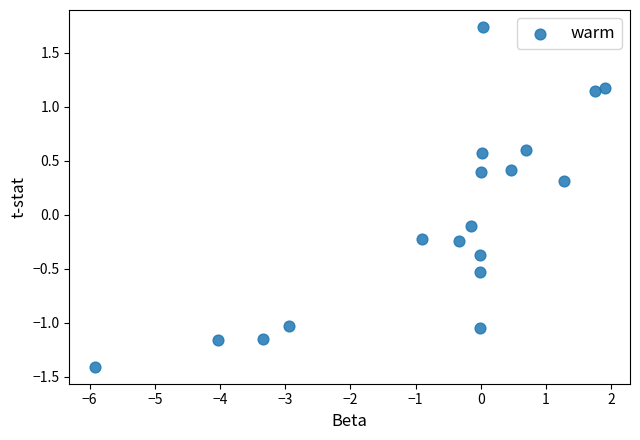

What is the range of Y values (max minus min)?

3.1